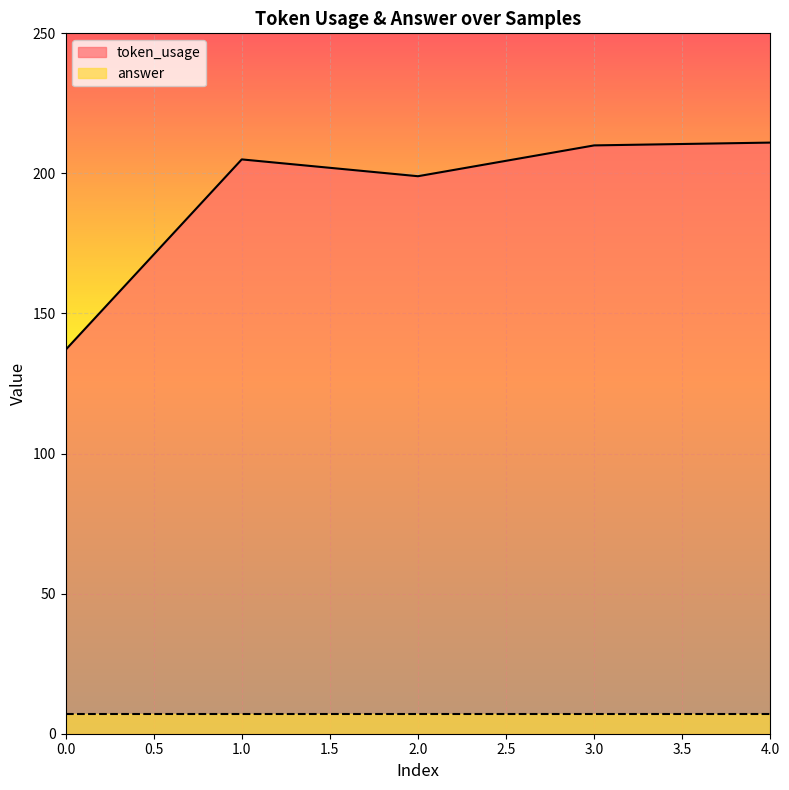

List the labels in order of value, smallest first.

0, 2, 1, 3, 4